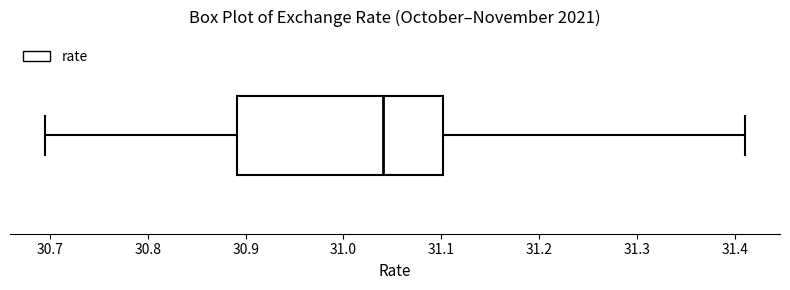

Read this box plot against the x-axis: the position of the median line, the range covered by the box, and the ends of both whiskers. The values are not printed on the chart, so give them approximately, as read against the axis.

median 31.04, box 30.89 to 31.10, whiskers 30.69 to 31.41